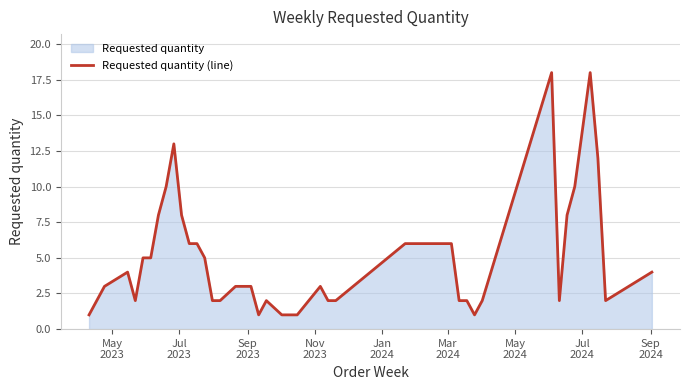

What is the difference between the maximum and minimum values?

17